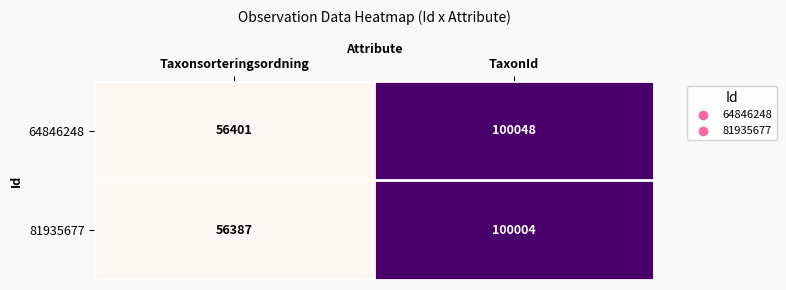

Which label corresponds to the smallest value in the chart?

Taxonsorteringsordning